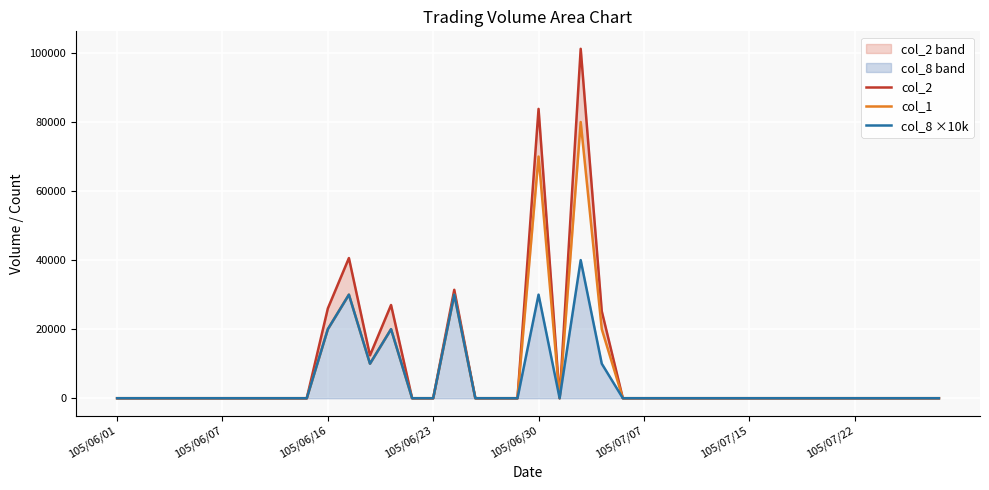

At which category does col_1 reach its first local peak?

11